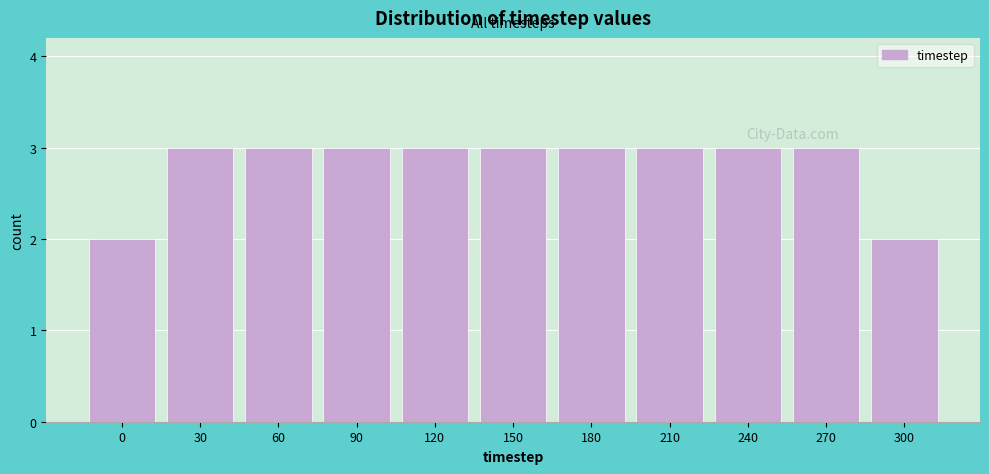

How tall is the bar that spans 195 to 225 on the x-axis? The values are not printed on the chart, so give them approximately, as read against the axis.

3